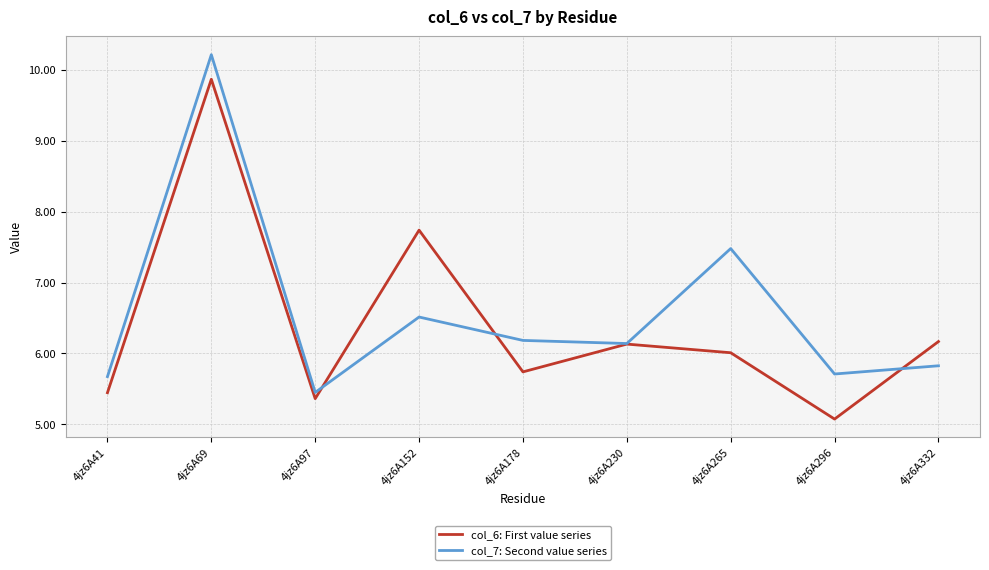

At 4jz6A178, list the series in order from largest to smallest.

col_7: Second value series, col_6: First value series